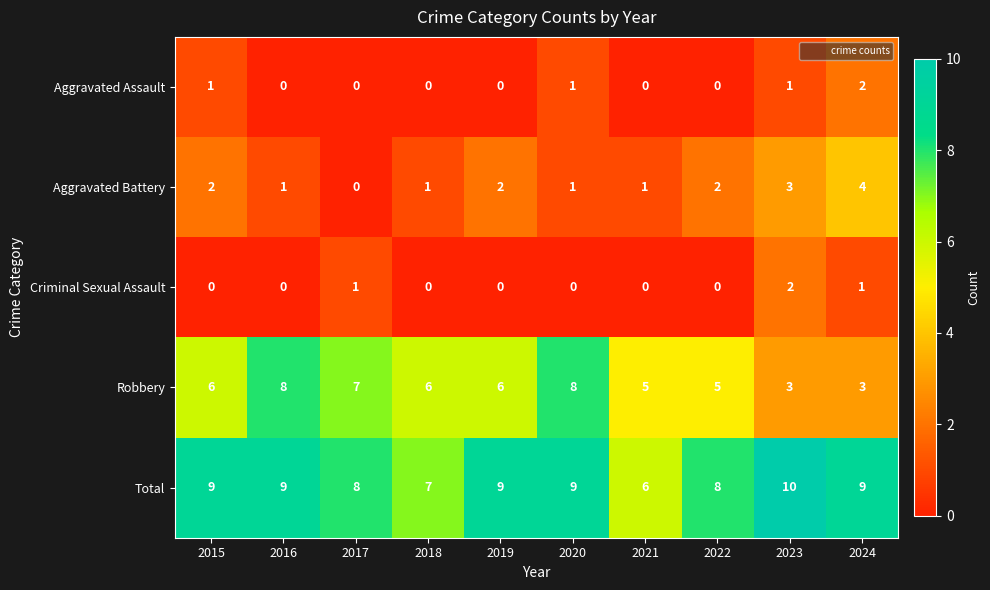

How many distinct data groups are displayed?

5